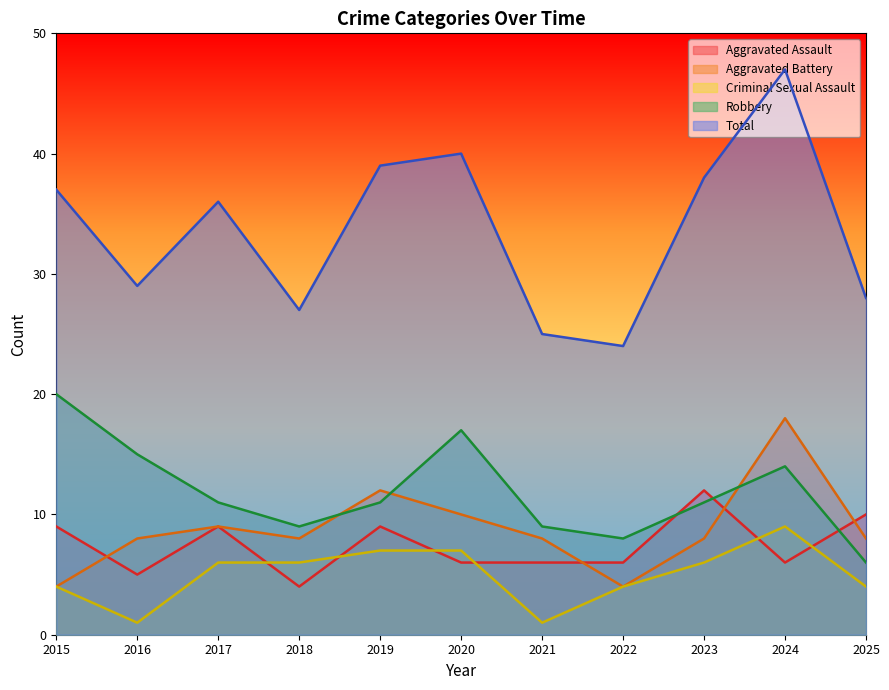

How many categories are shown in the chart?

11